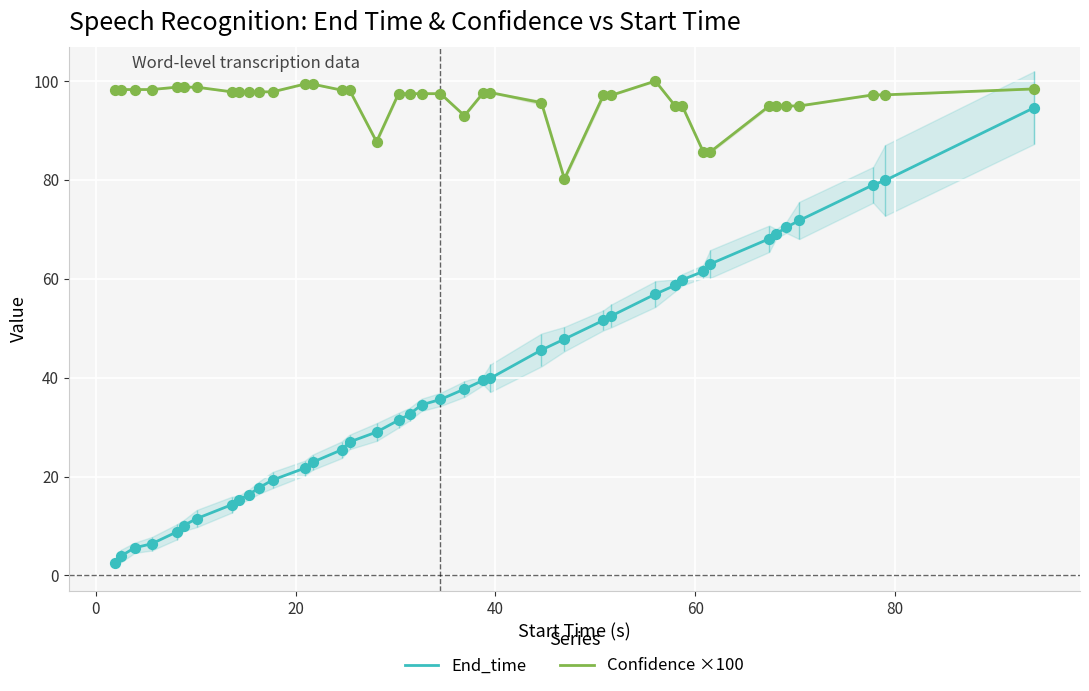

True or false: Confidence ×100 and End_time intersect in this chart.

False